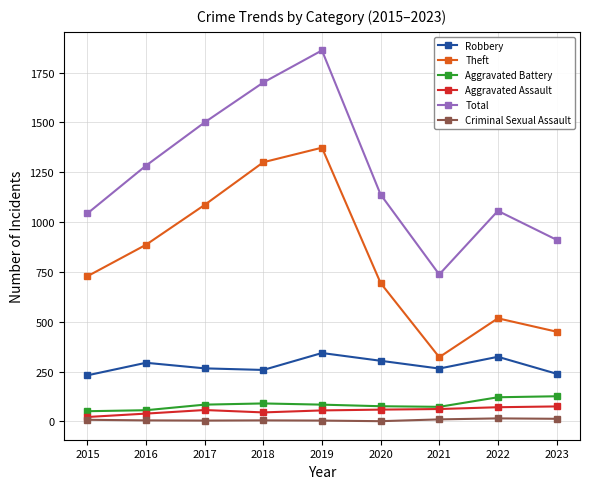

At 2023, list the series in order from smallest to largest.

Criminal Sexual Assault, Aggravated Assault, Aggravated Battery, Robbery, Theft, Total